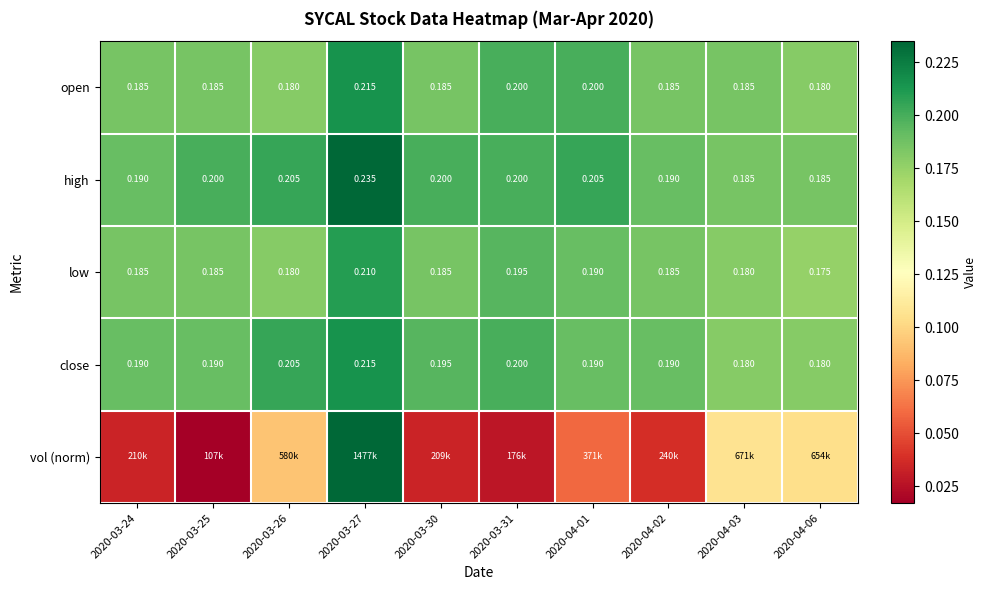

List the labels in order of close value, smallest first.

2020-04-03, 2020-04-06, 2020-03-24, 2020-03-25, 2020-04-01, 2020-04-02, 2020-03-30, 2020-03-31, 2020-03-26, 2020-03-27